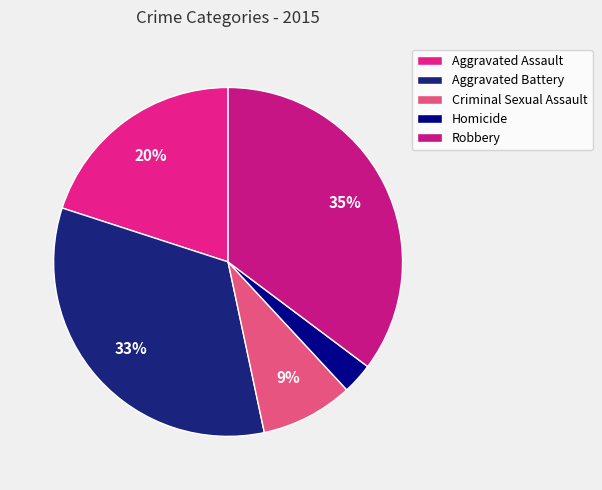

Count the number of slices in the pie.

5